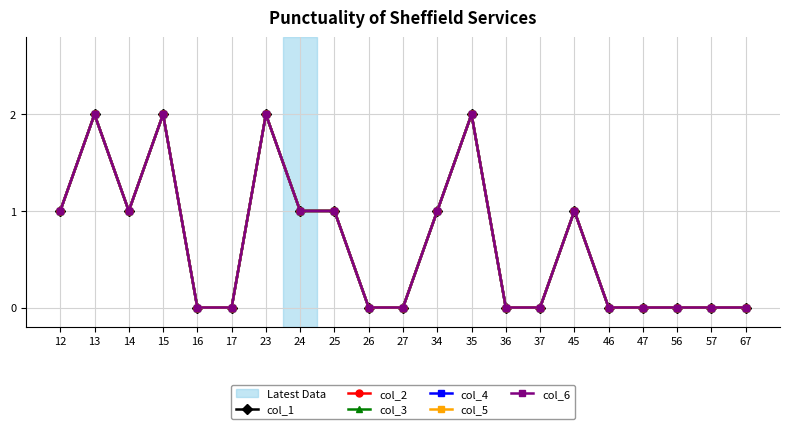

Where is the first local maximum for col_4?

13